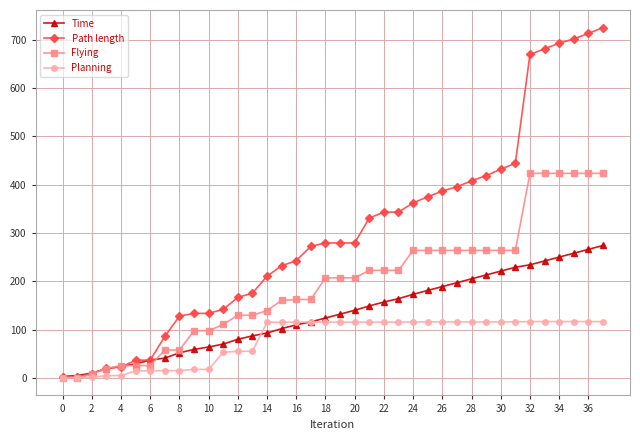

What is the value of the Path length point at the 18th from the left?

272.3